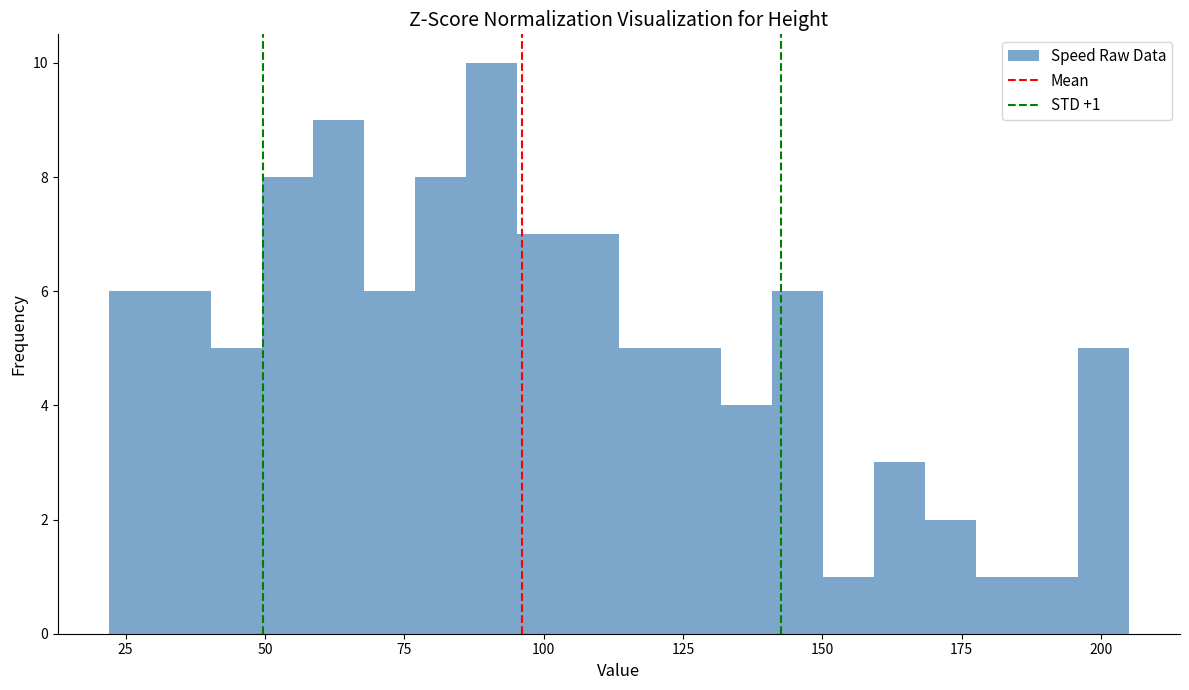

Read against the x-axis, roughly where is the centre of the tallest bar?

90